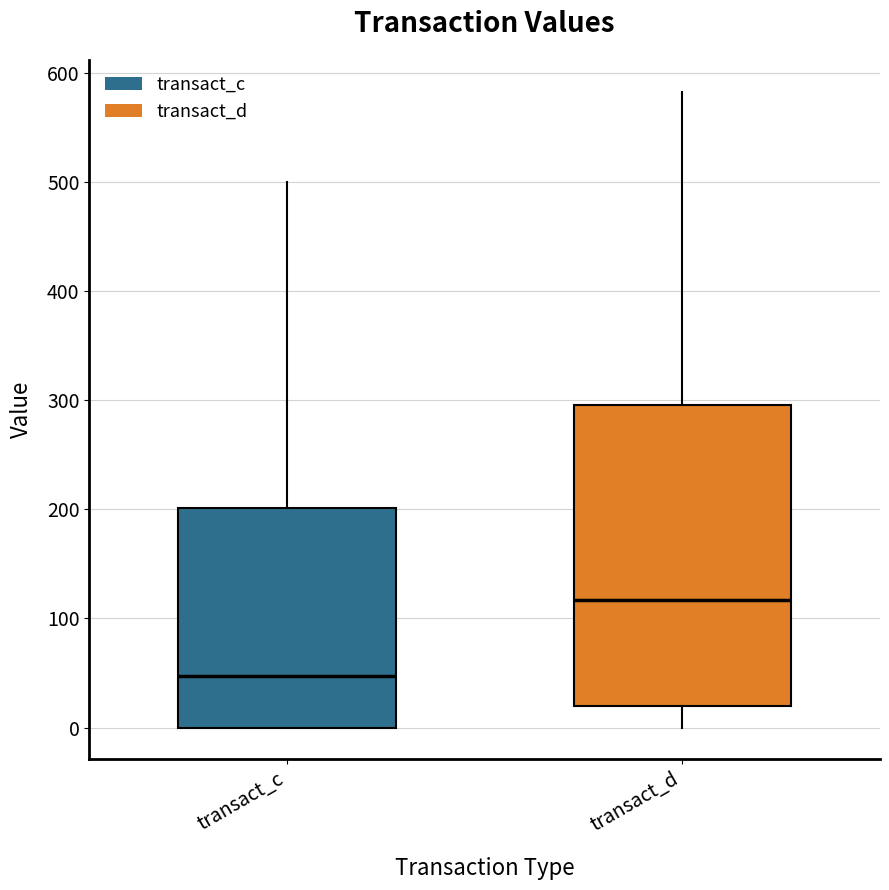

Where is the lower edge of the box for transact_c on the y-axis? The values are not printed on the chart, so give them approximately, as read against the axis.

0